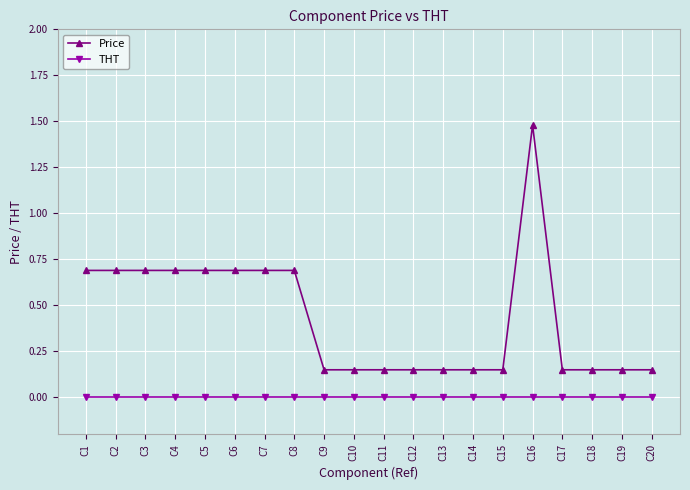

Is the value of THT at C7 greater than the value of Price at C16?

No